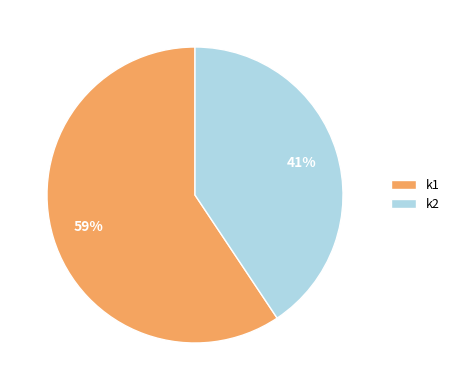

To the nearest percent, what is the combined percentage of k1 and k2?

100%